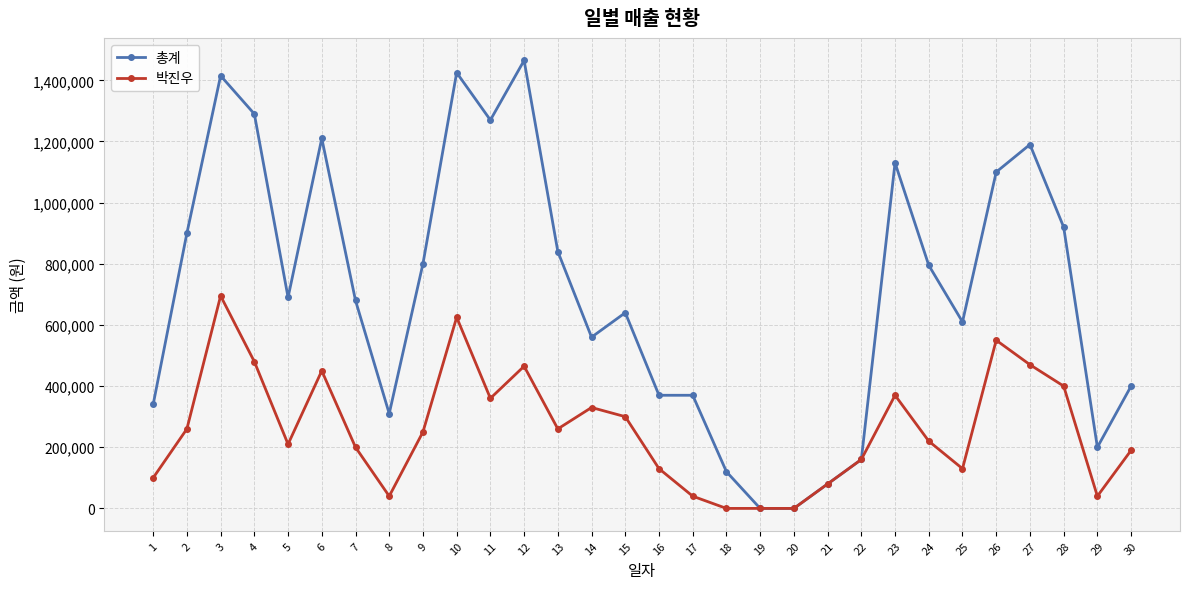

List the series in order of their peak value, highest first.

총계, 박진우